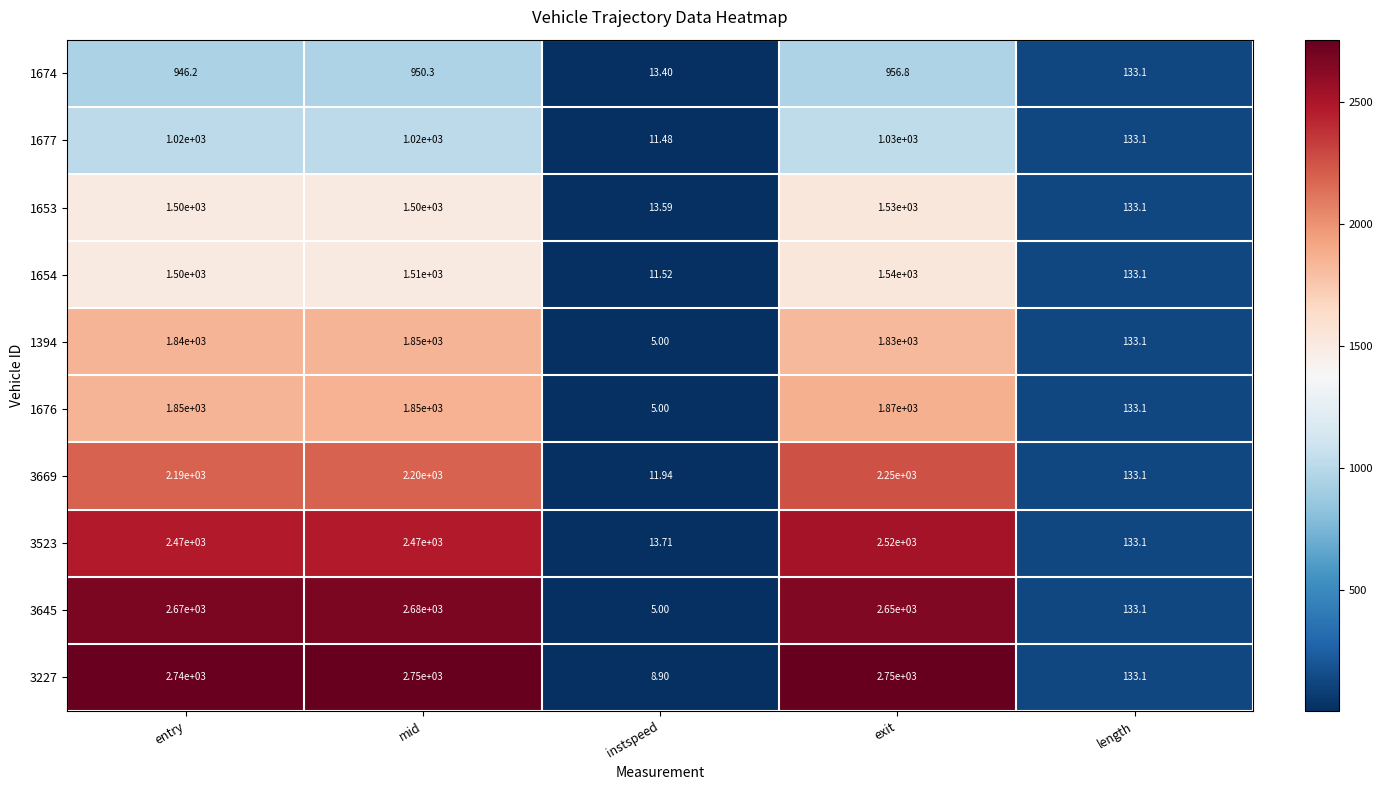

Rank the categories by 1394 value from lowest to highest.

instspeed, length, exit, entry, mid